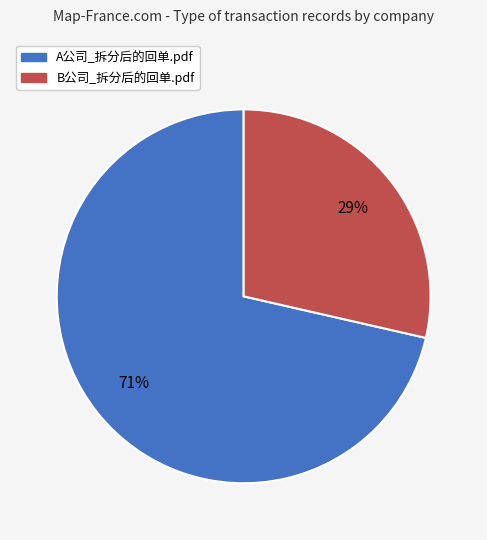

To the nearest percent, what percentage of the pie is A公司_拆分后的回单.pdf?

71%